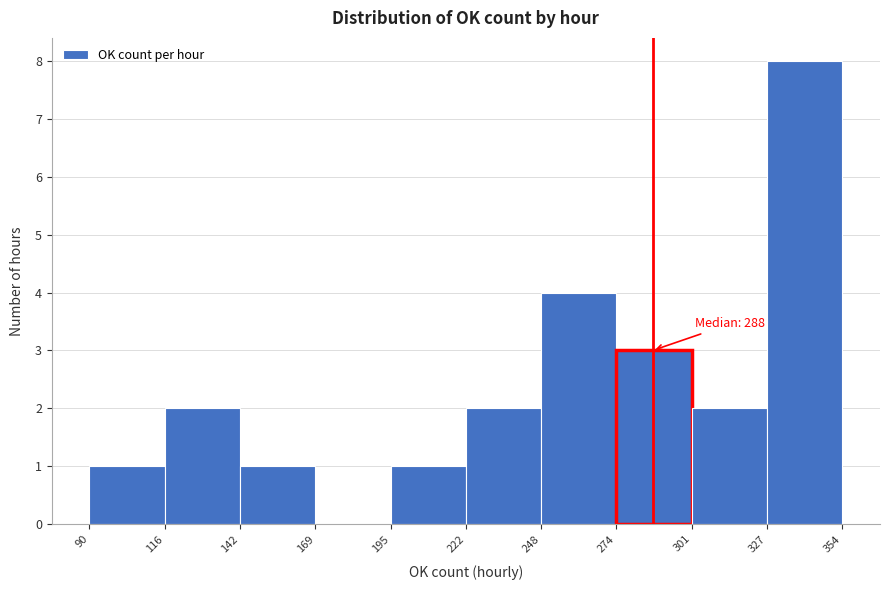

Which range on the x-axis has the tallest bar?

327 to 354